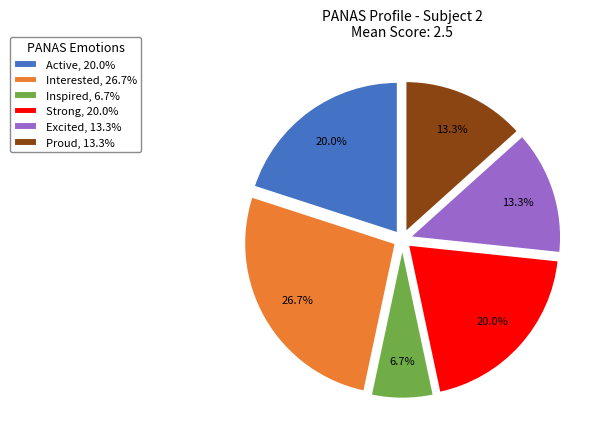

Is there any slice that represents more than half of the pie?

No